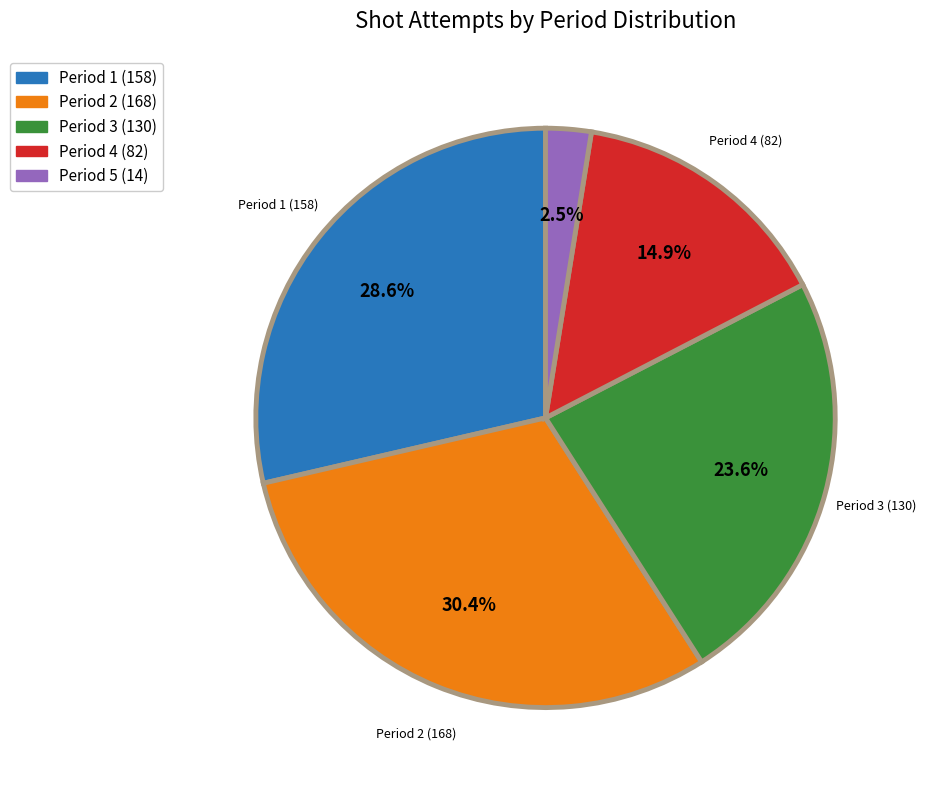

How many slices are in this pie chart?

5